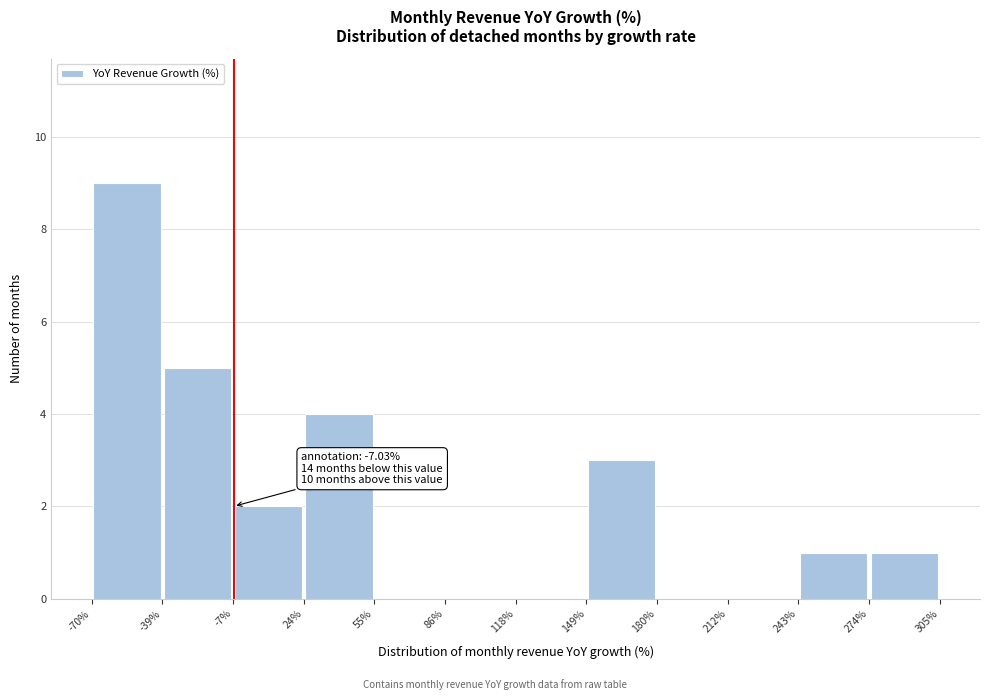

Which range on the x-axis has the tallest bar?

-70% to -39%